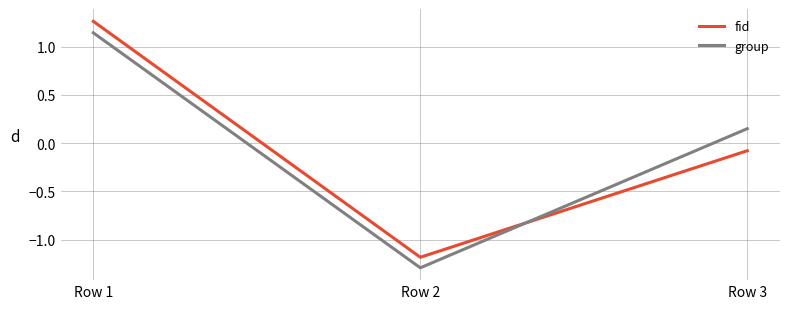

What is the difference between the group values at Row 3 and Row 1?

1.0